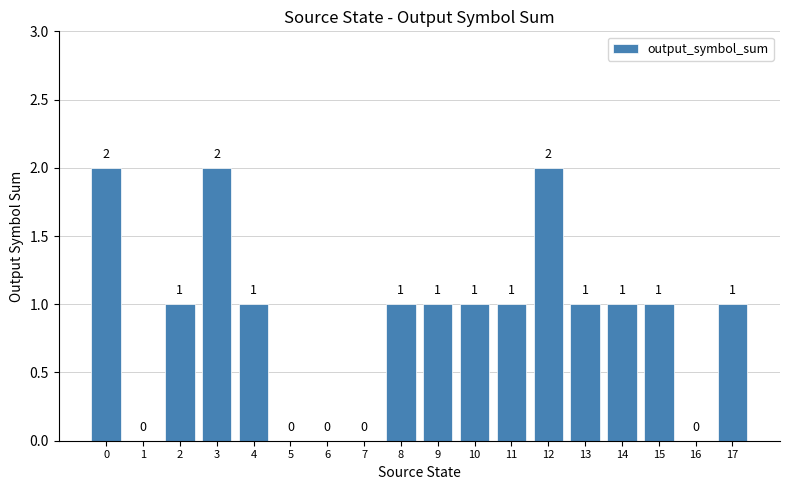

Reading right to left, list all the values displayed in this chart.

17=1	16=0	15=1	14=1	13=1	12=2	11=1	10=1	9=1	8=1	7=0	6=0	5=0	4=1	3=2	2=1	1=0	0=2